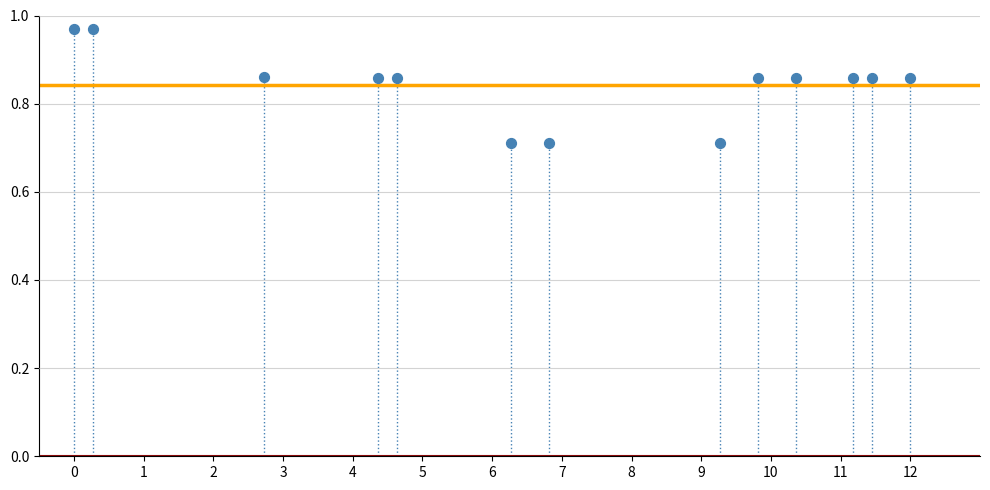

What is the range of Y values (max minus min)?

0.3